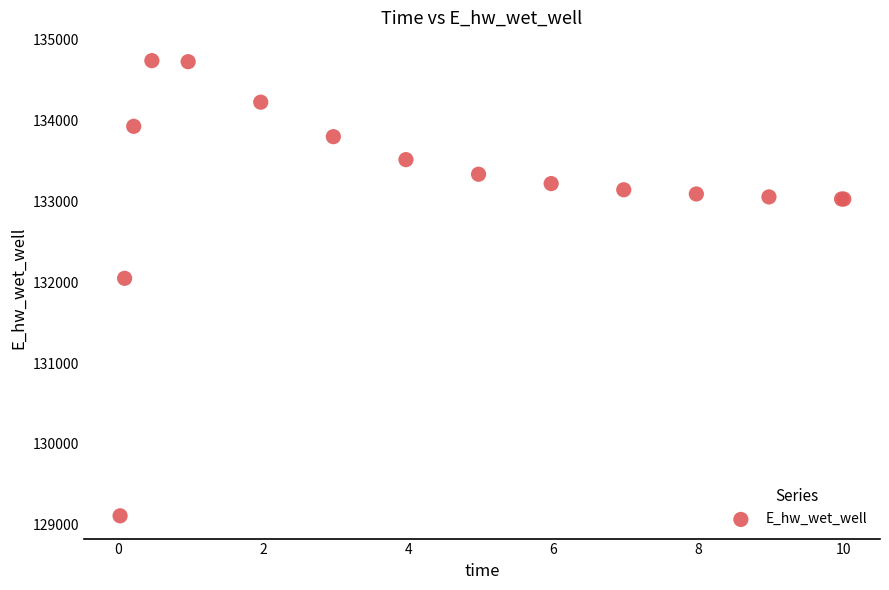

What Y value in the scatter plot is closest to 131924?

132047.2